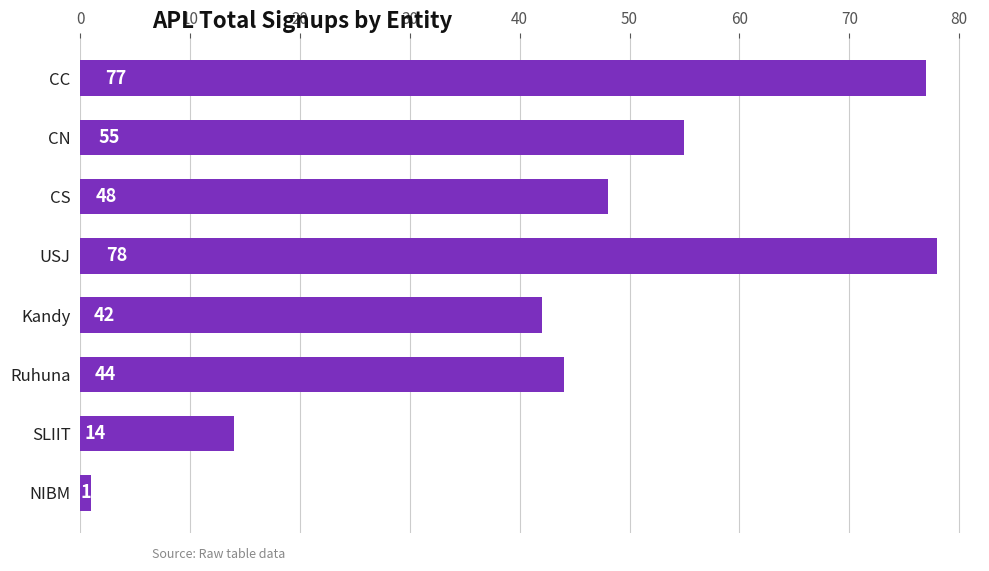

Are the bars horizontal?

Yes